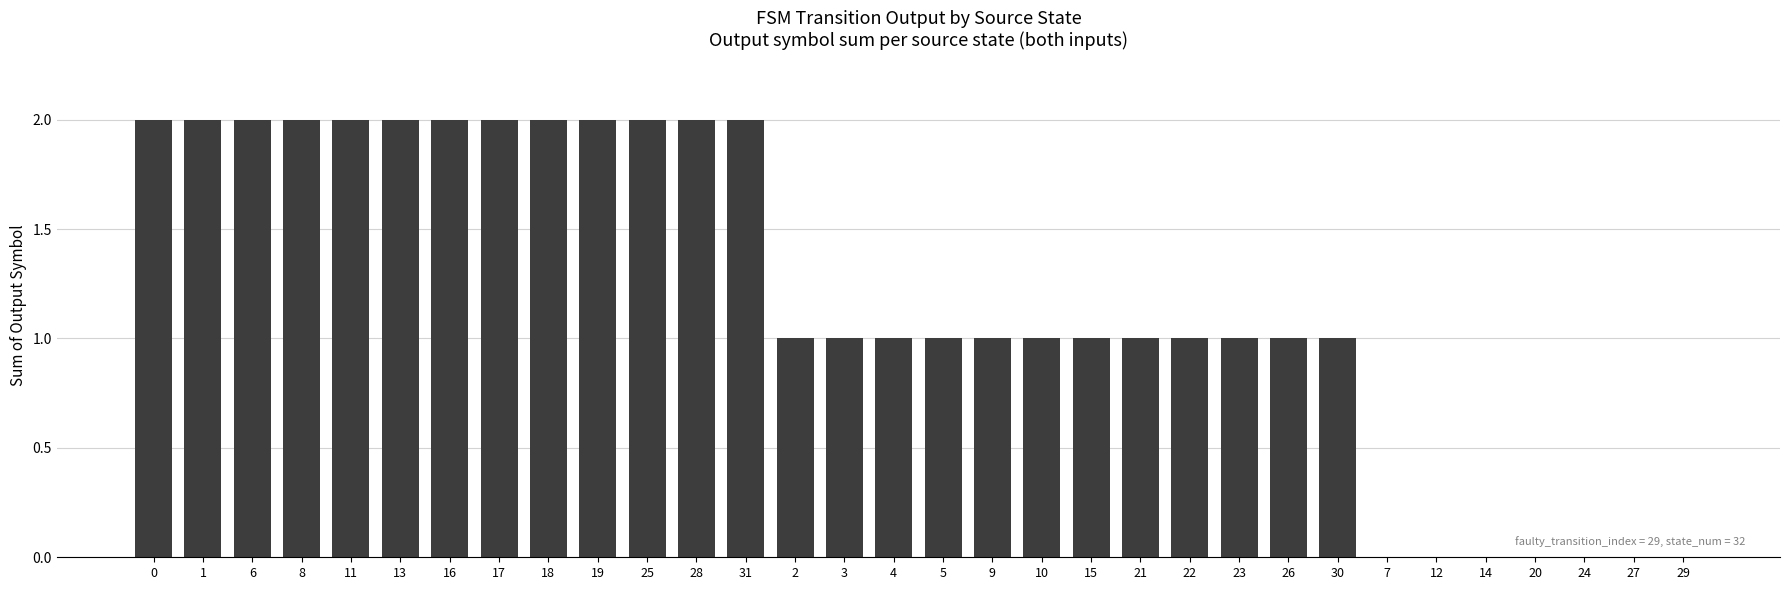

Reading left to right, list all the values displayed in this chart.

0=2	1=2	6=2	8=2	11=2	13=2	16=2	17=2	18=2	19=2	25=2	28=2	31=2	2=1	3=1	4=1	5=1	9=1	10=1	15=1	21=1	22=1	23=1	26=1	30=1	7=0	12=0	14=0	20=0	24=0	27=0	29=0